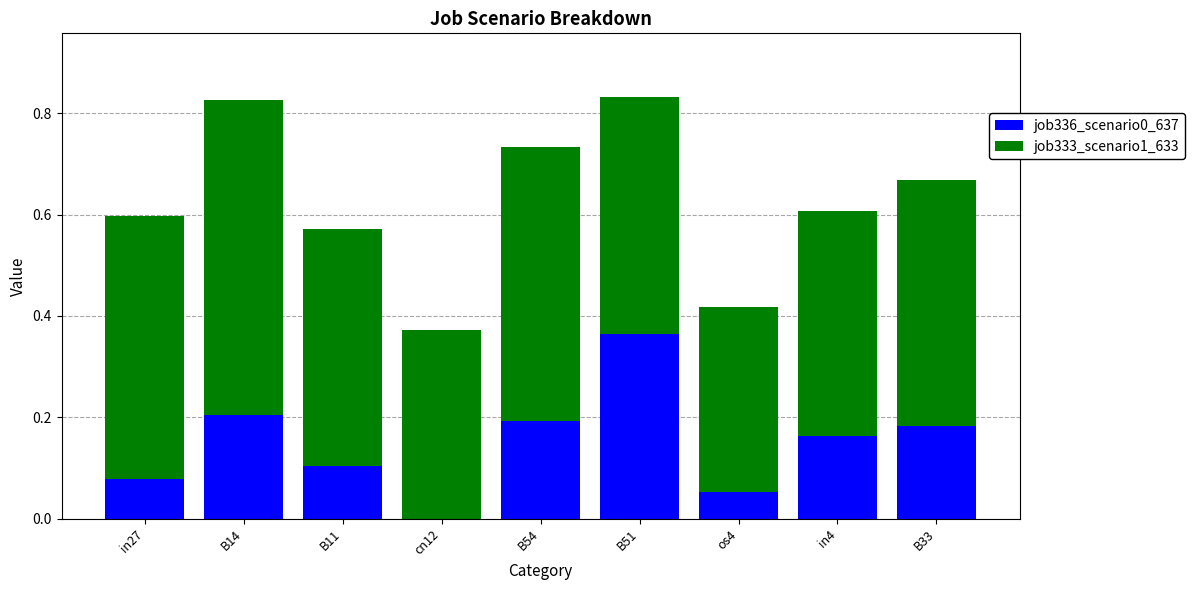

True or false: job336_scenario0_637 has a value of 0.1 at B51.

False